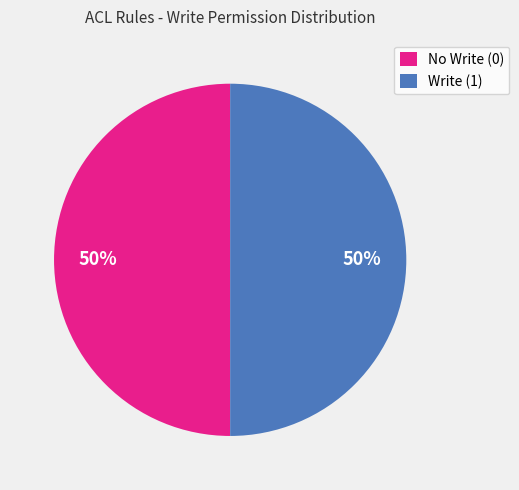

Count the number of slices in the pie.

2